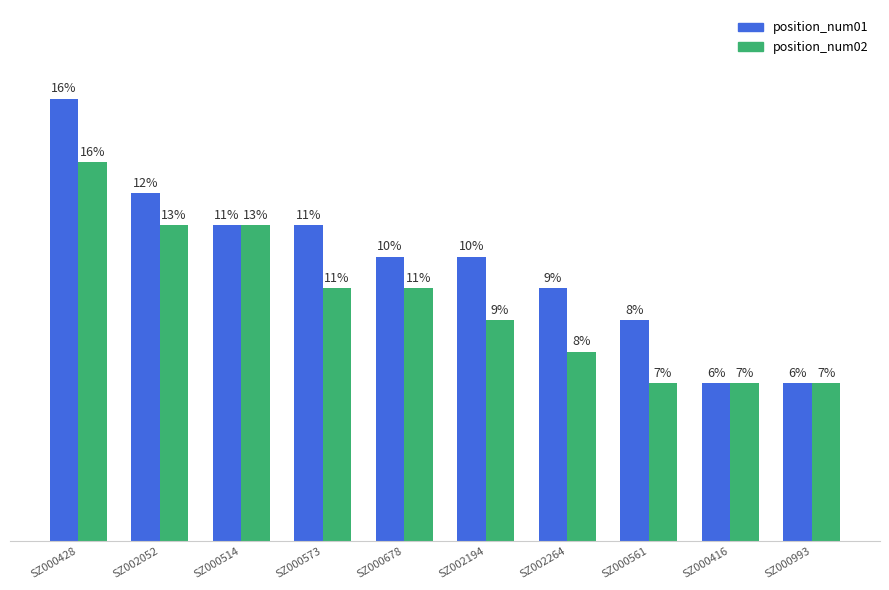

How many position_num01 values are between 700 and 1000?

6